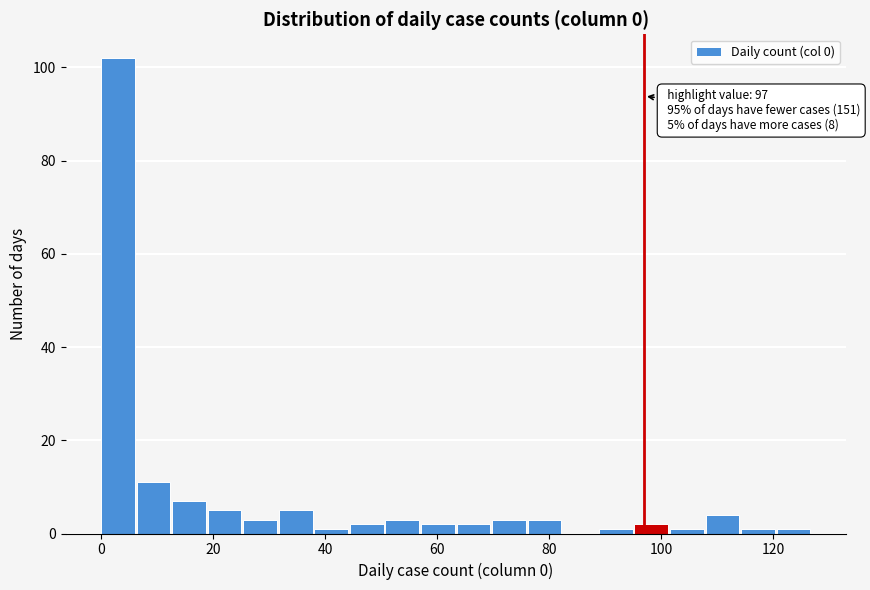

Read against the x-axis, roughly where is the centre of the tallest bar?

4